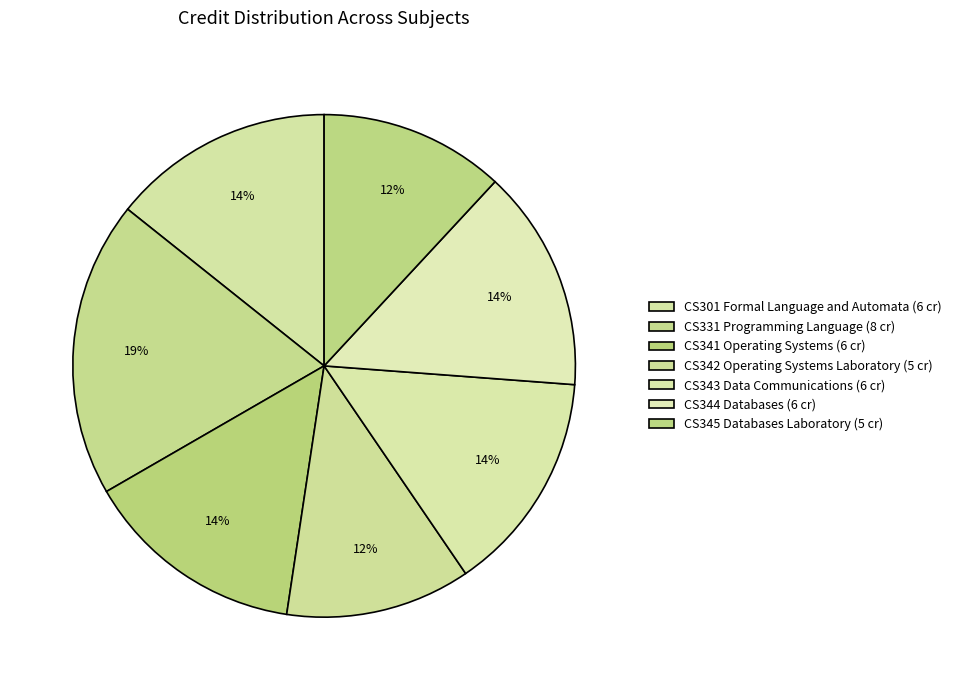

How many slices are in this pie chart?

7